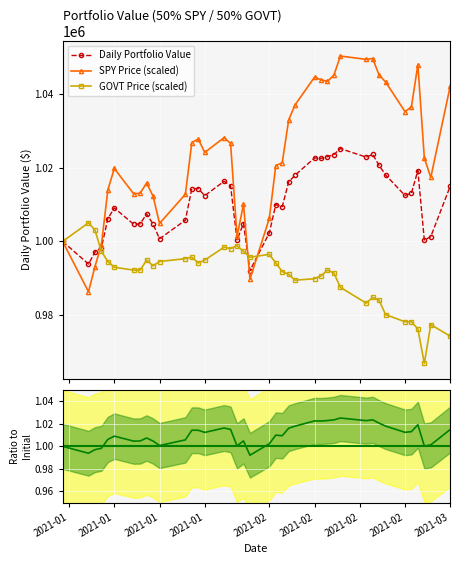

What is the highest value of the SPY Price (scaled) series?

1050162.2